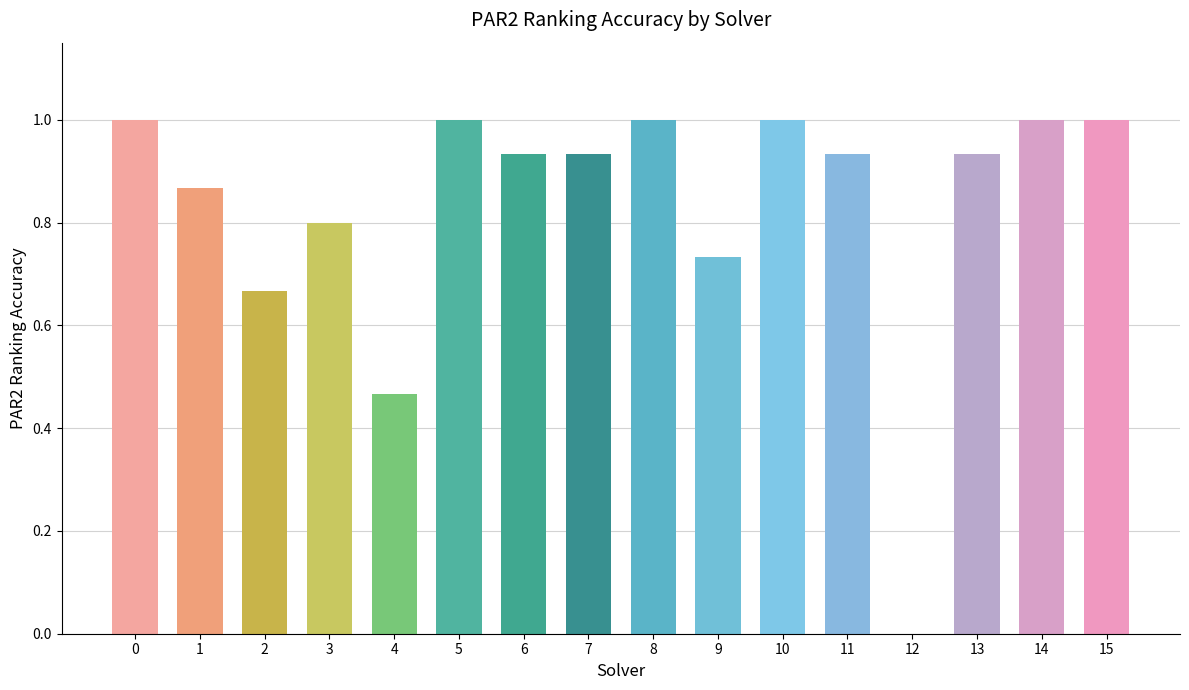

Are the bars grouped side by side (vs. stacked)?

No